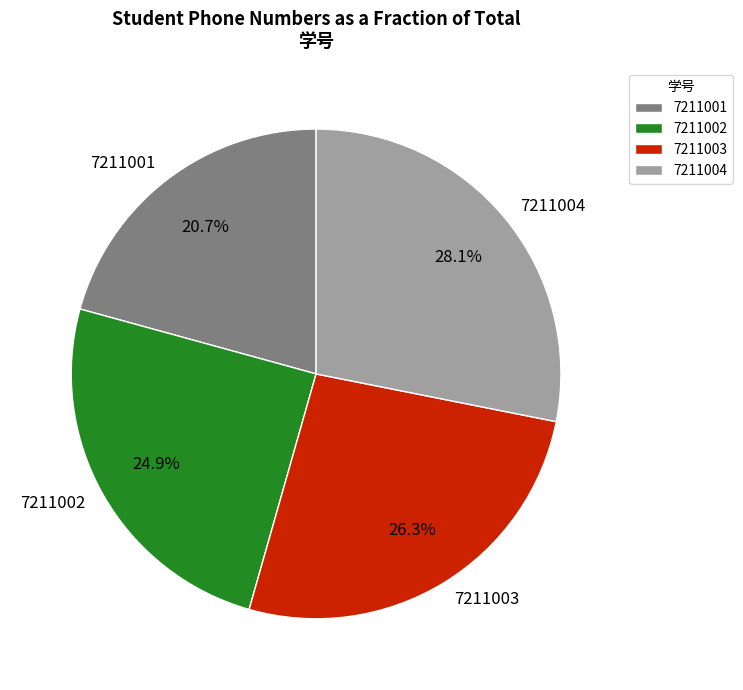

To the nearest percent, what is the average slice percentage?

25%